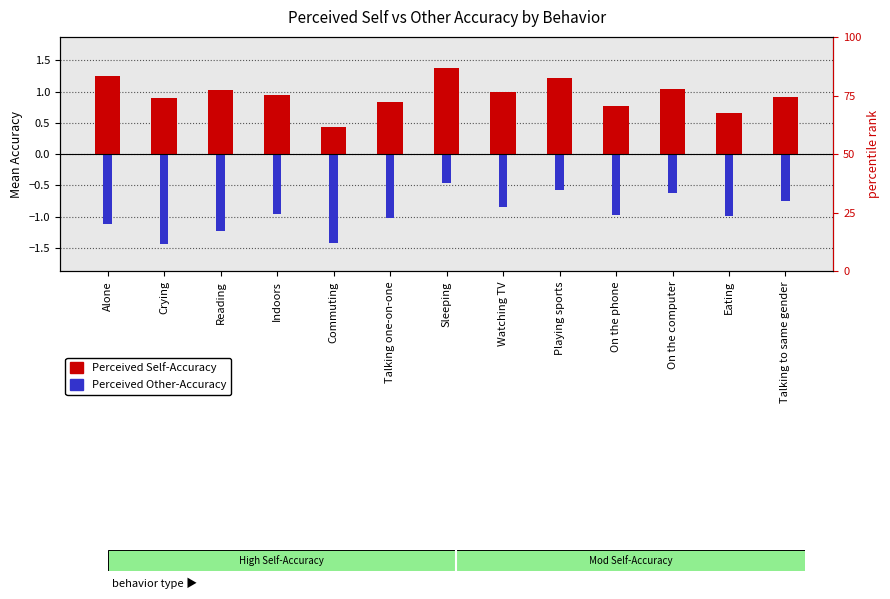

What is the lowest value of the Perceived Other-Accuracy series?

-1.4